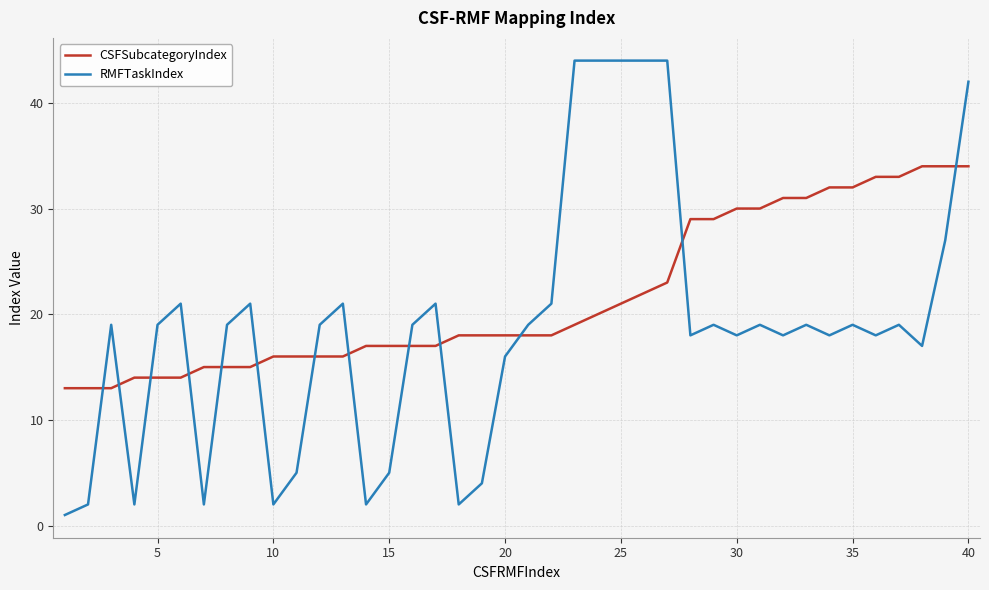

What is the highest value of the RMFTaskIndex series?

44